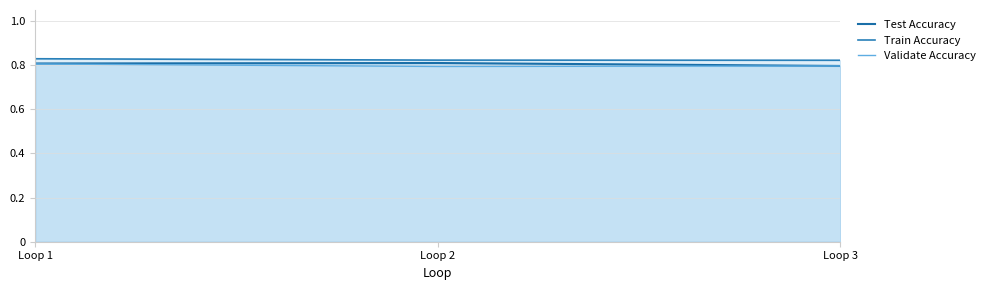

What is the value of the Test Accuracy point at the 3rd from the left?

0.8